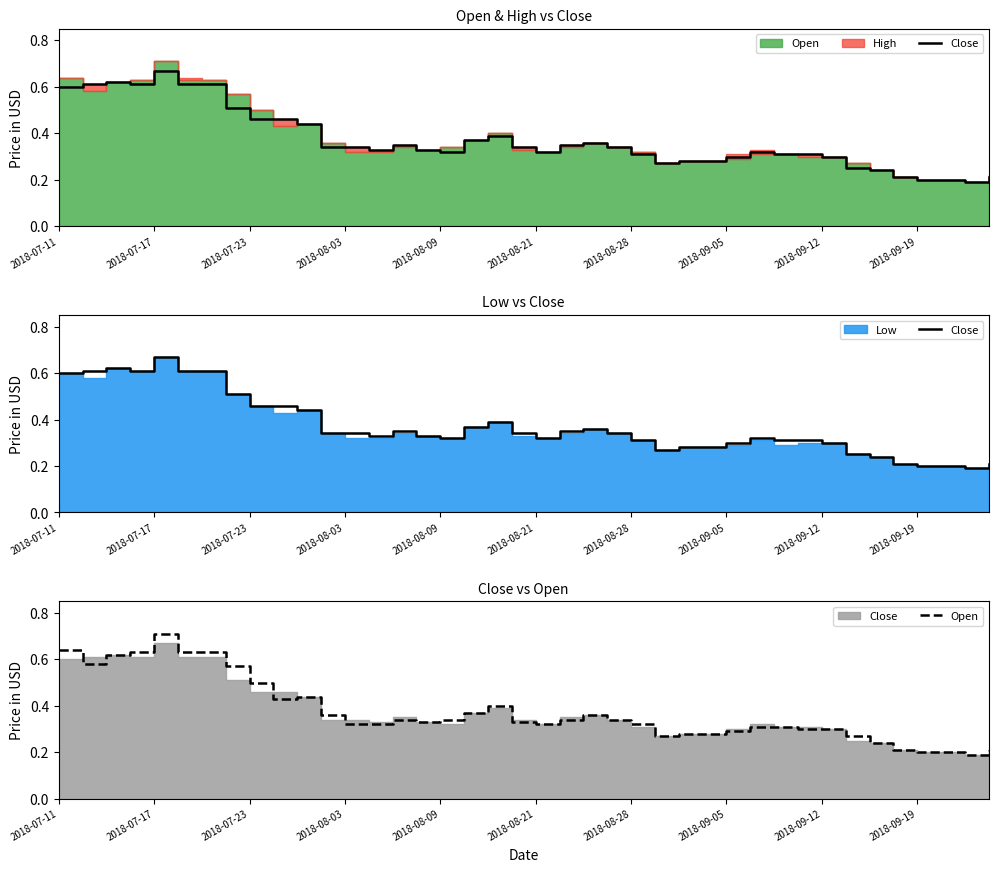

Where is the first local minimum for Close?

2018-08-03